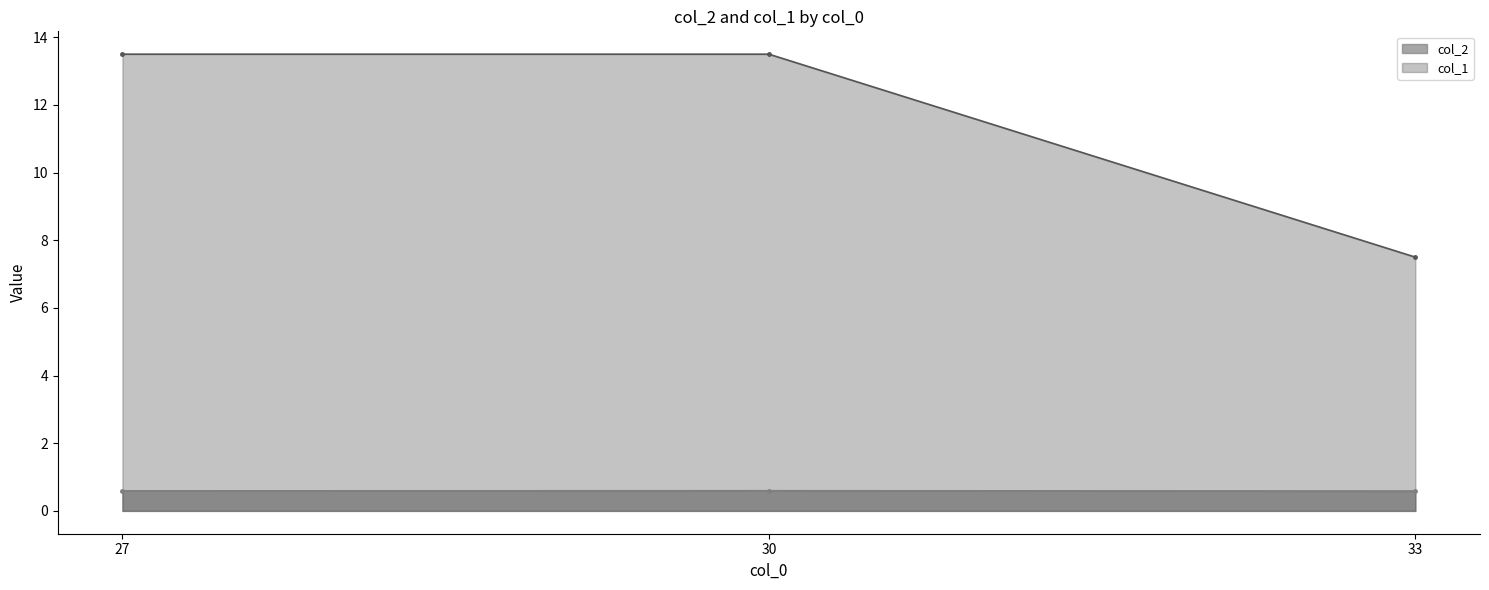

Reading left to right, what are all the values shown in this chart?

col_2: 27=0.6	30=0.6	33=0.6
col_1: 27=13.5	30=13.5	33=7.5